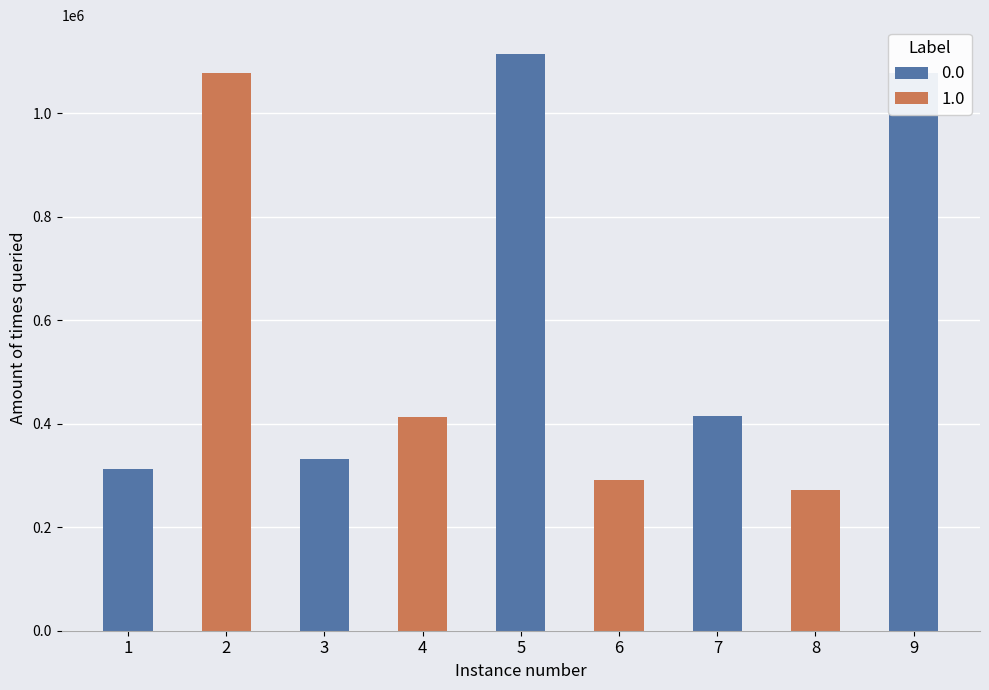

Reading right to left, what are all the values shown in this chart?

1077941	272159	414203	292024	1114123	412430	331347	1077942	312047